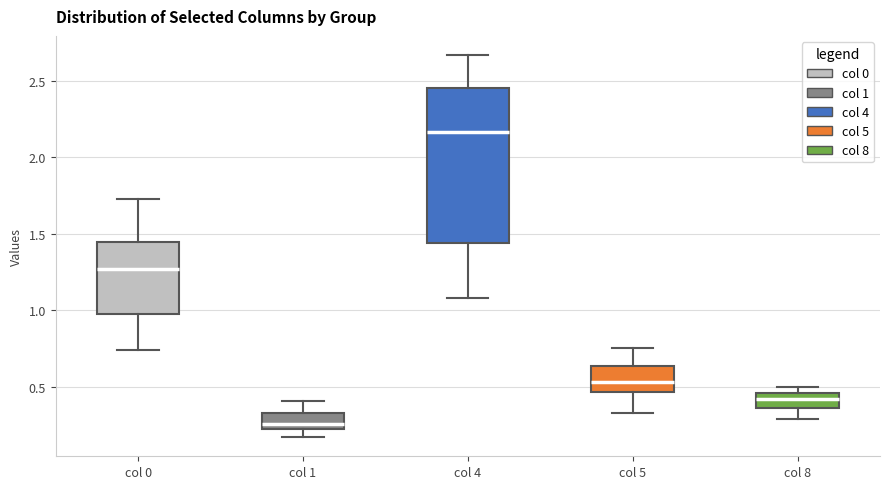

Where does the upper whisker of the box for col 0 end on the y-axis? The values are not printed on the chart, so give them approximately, as read against the axis.

1.75